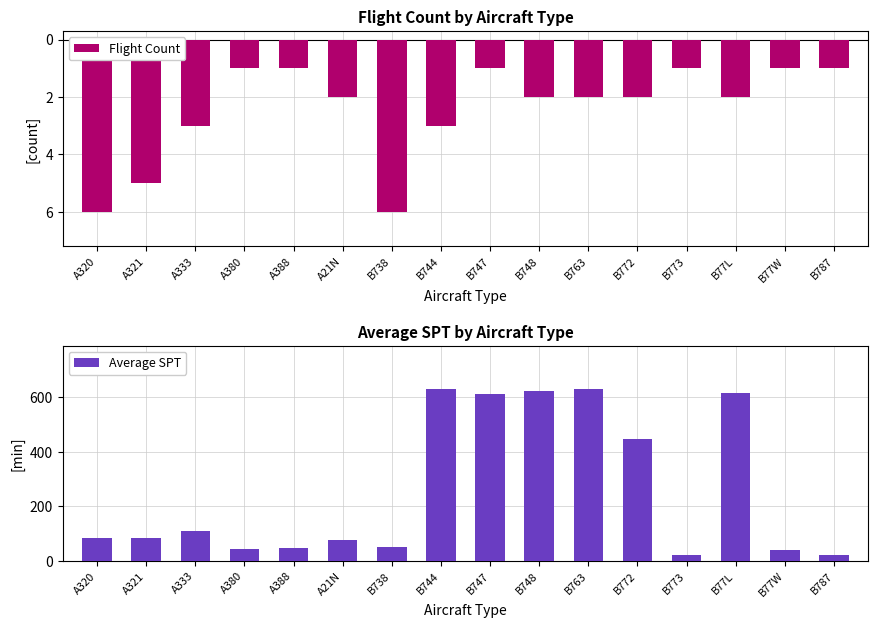

What value does the Flight Count series have at A380?

-1